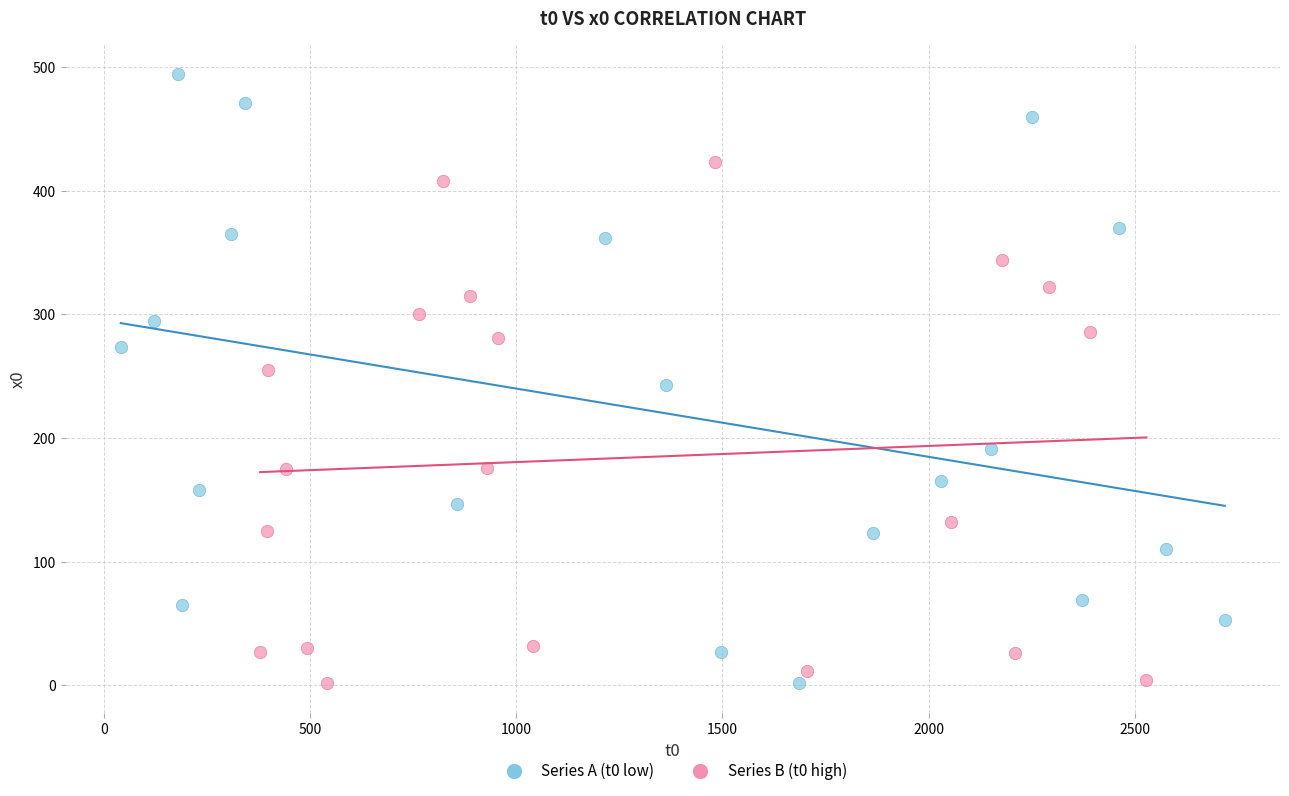

Which series has the widest spread of Y values?

Series A (t0 low)